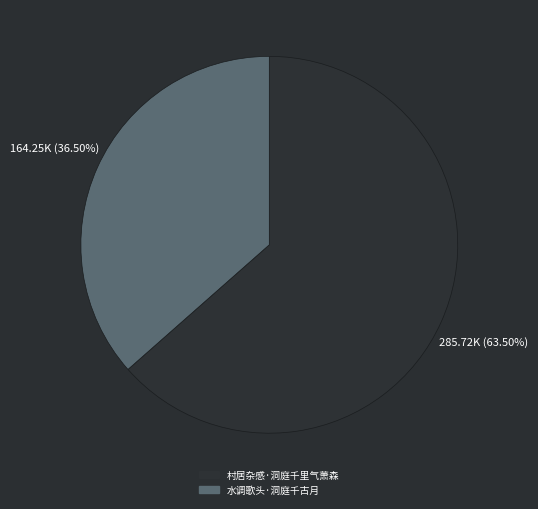

Does any single category account for the majority?

Yes